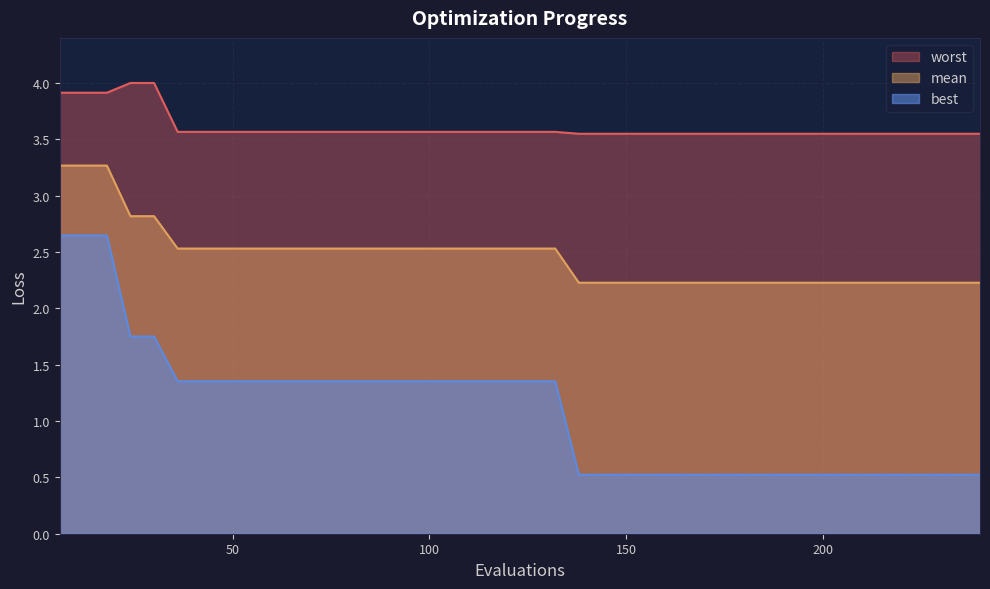

Rank the categories by worst value from highest to lowest.

24, 30, 6, 12, 18, 36, 42, 48, 54, 60, 66, 72, 78, 84, 90, 96, 102, 108, 114, 120, 126, 132, 138, 144, 150, 156, 162, 168, 174, 180, 186, 192, 198, 204, 210, 216, 222, 228, 234, 240